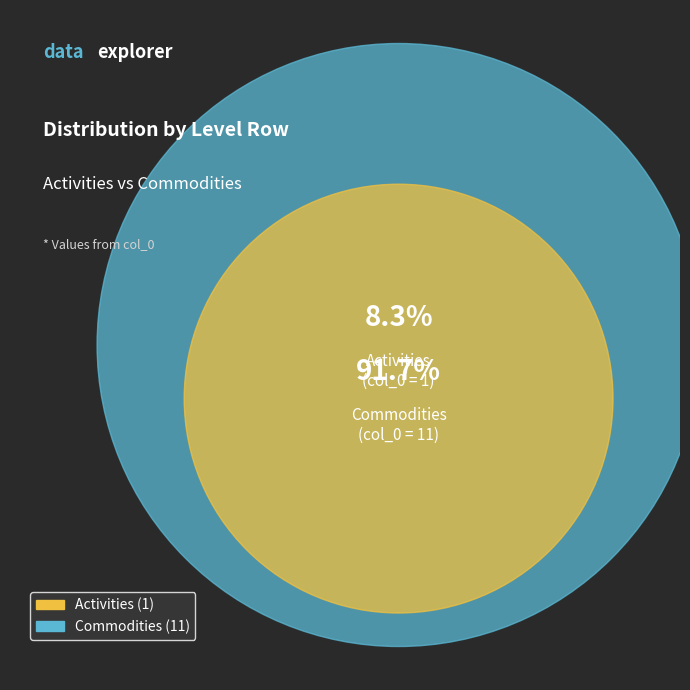

Does Commodities account for over 50% of the chart?

Yes